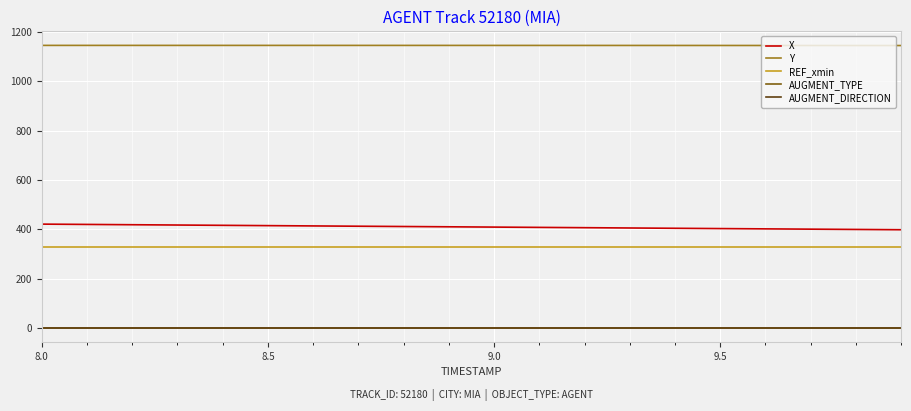

What are all the series names shown in the legend?

X, Y, REF_xmin, AUGMENT_TYPE, AUGMENT_DIRECTION